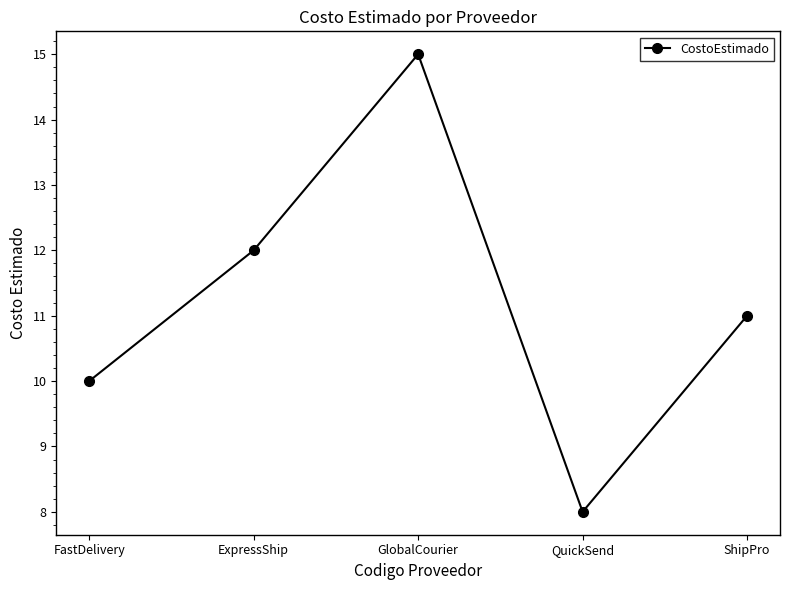

How many series are shown in this chart?

1